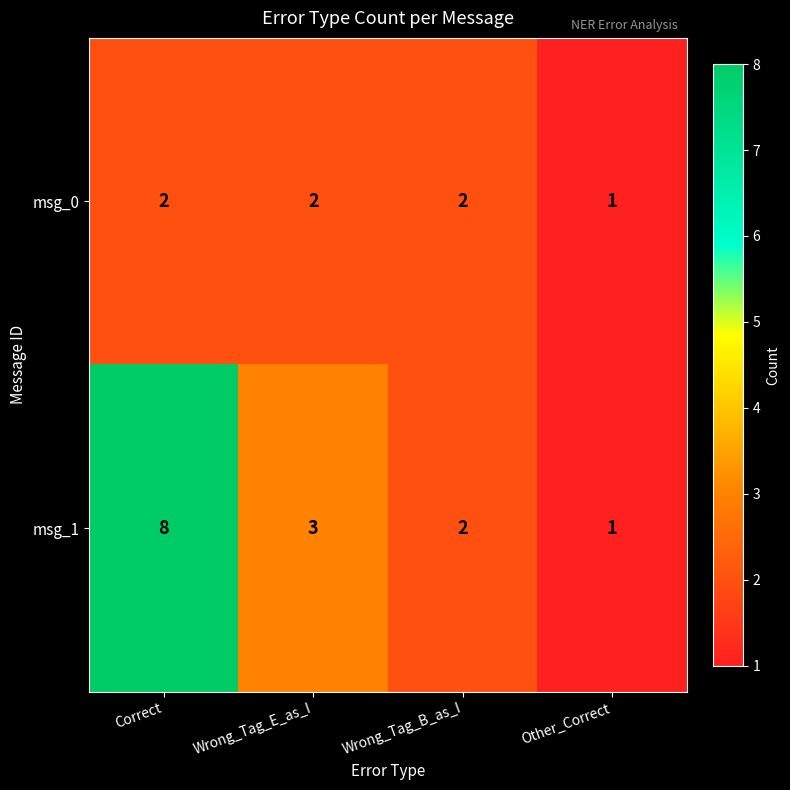

What is the average value of the msg_1 series?

4